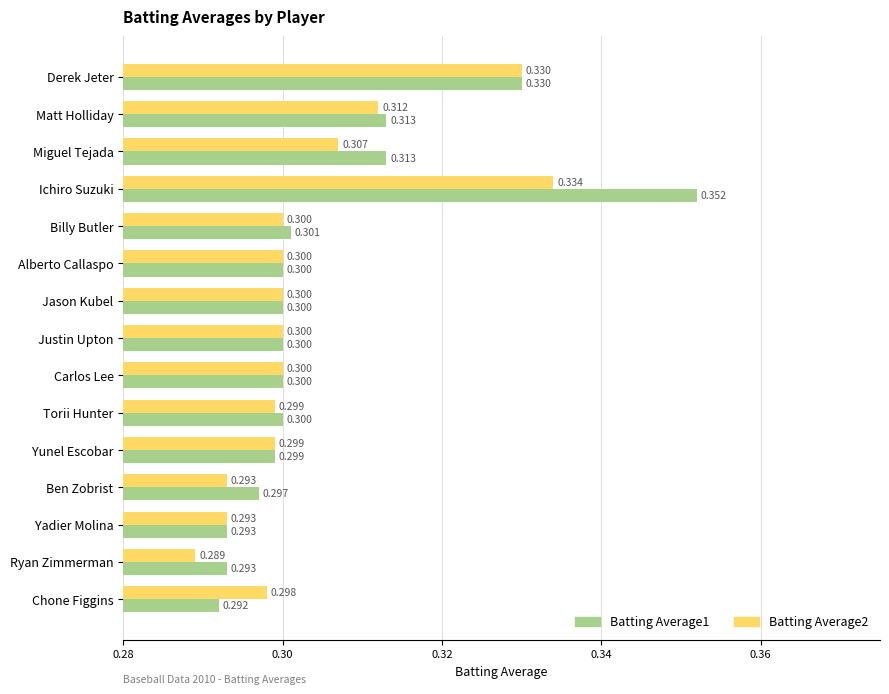

Which category has the lowest value in the Batting Average2 series?

Ryan Zimmerman